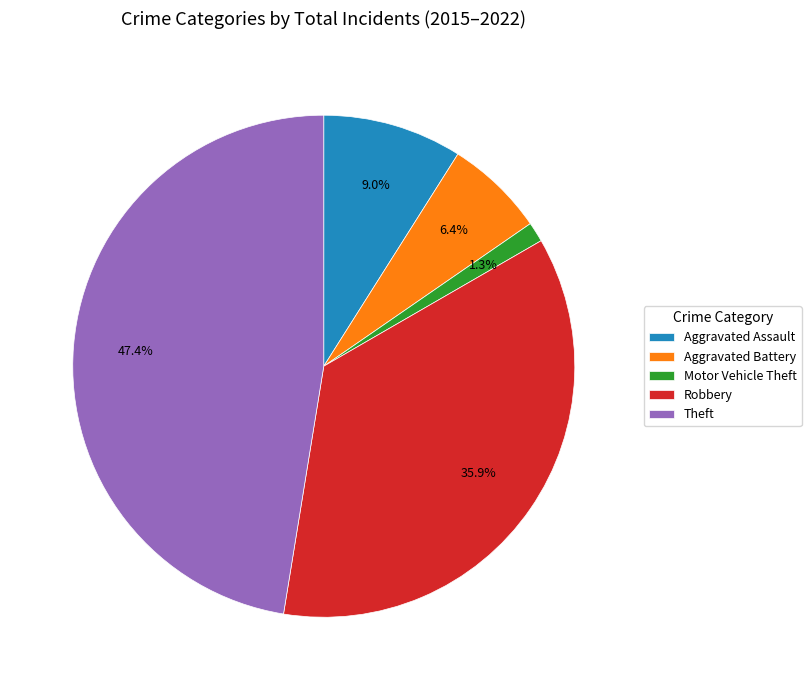

What is the total percentage of Aggravated Battery and Motor Vehicle Theft?

7.7%